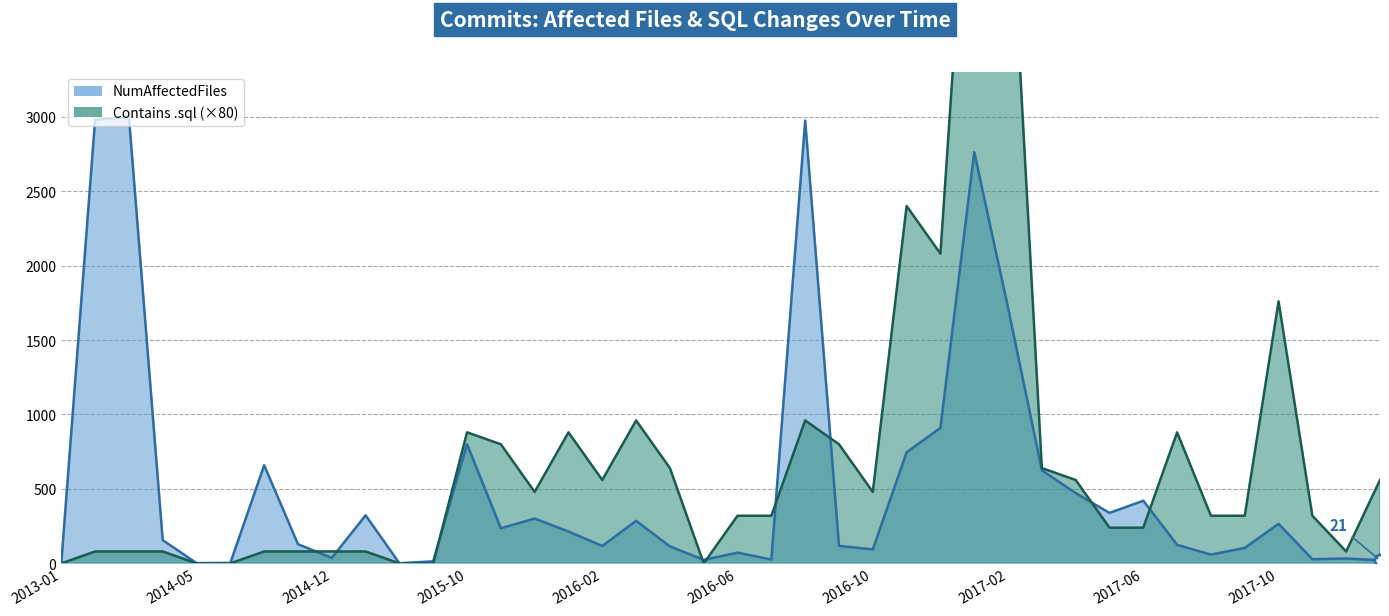

Between which two adjacent categories do NumAffectedFiles and Contains .sql first intersect?

2014-11 and 2014-12